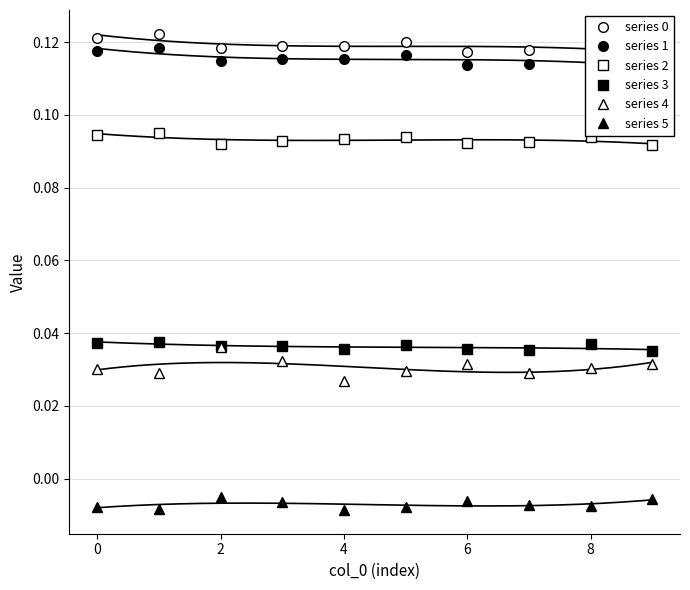

True or false: series 2 has a value of 0.1 at 6.

False